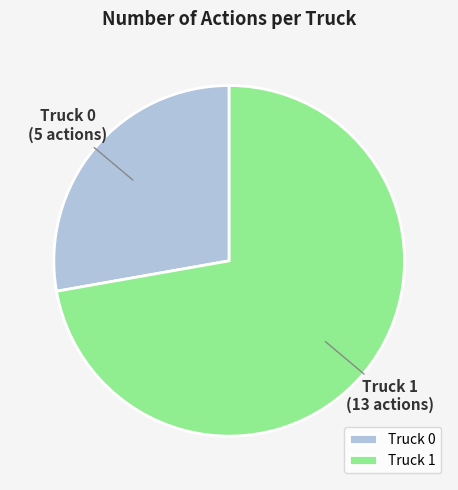

Rank the categories by value from highest to lowest.

Truck 1, Truck 0